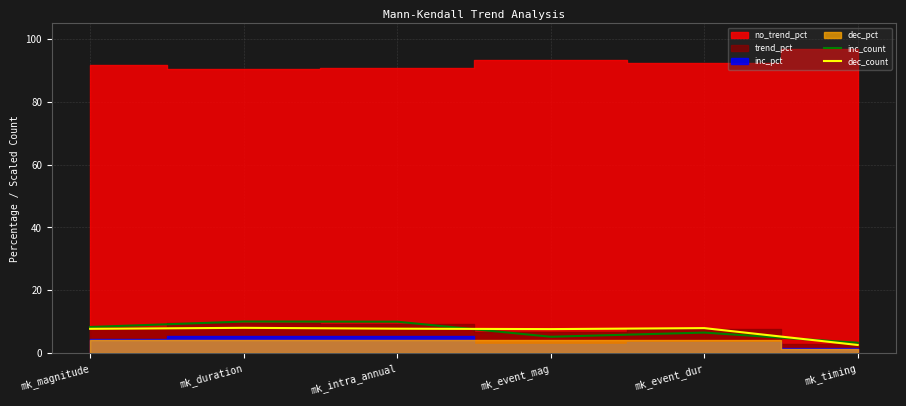

How many data points in inc_count are above 8?

3